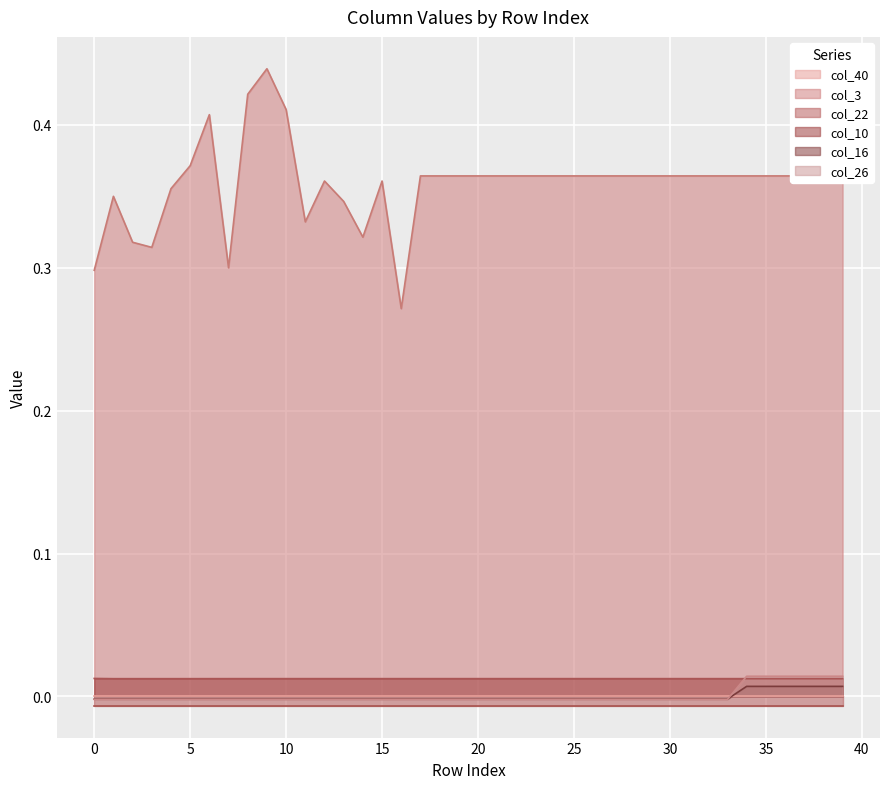

What is the total value across all series at 29?

0.4